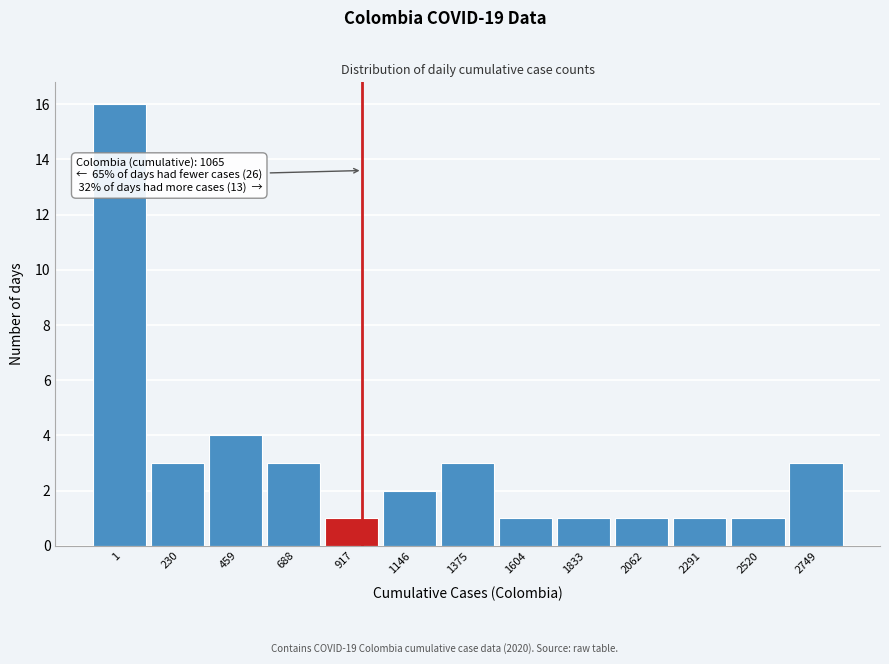

Reading left to right, transcribe all the data shown in this chart.

16	3	4	3	1	2	3	1	1	1	1	1	3